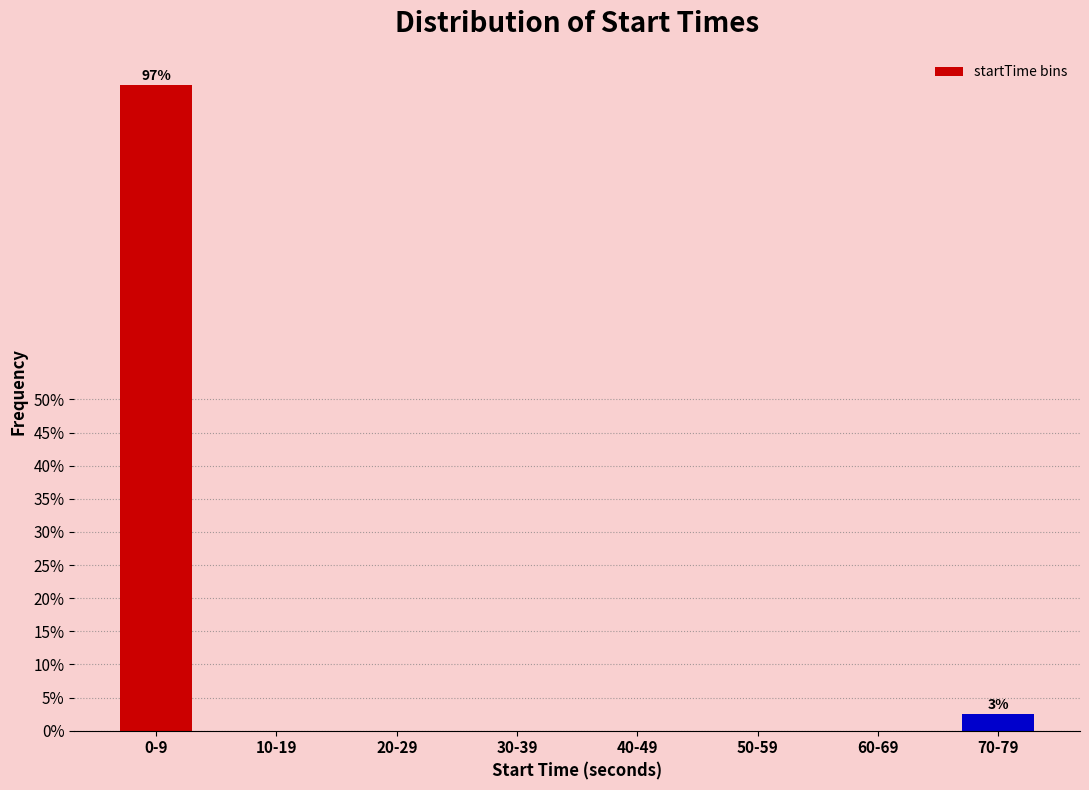

Reading left to right, list all the values displayed in this chart.

0-9=97.4	10-19=0.0	20-29=0.0	30-39=0.0	40-49=0.0	50-59=0.0	60-69=0.0	70-79=2.6